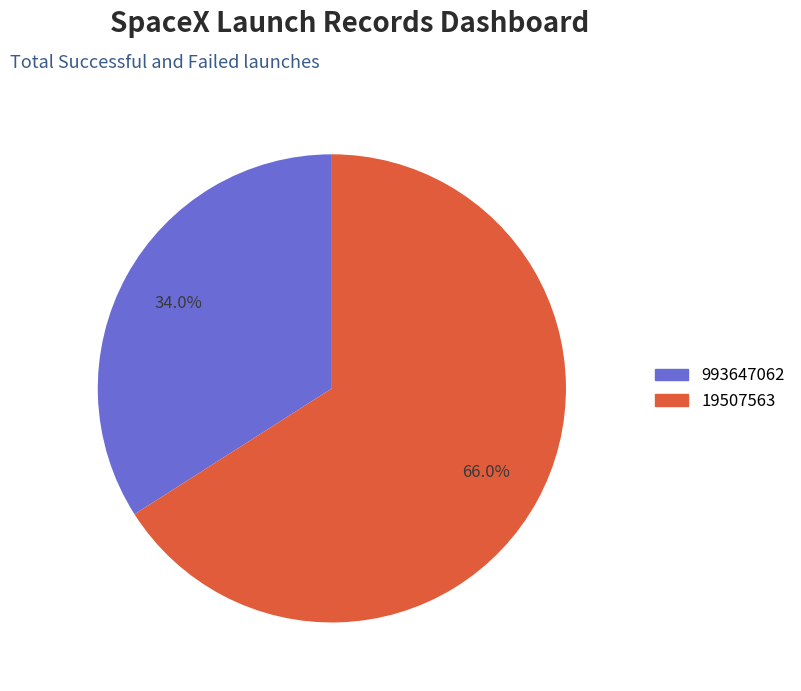

Does 993647062 account for over 50% of the chart?

No